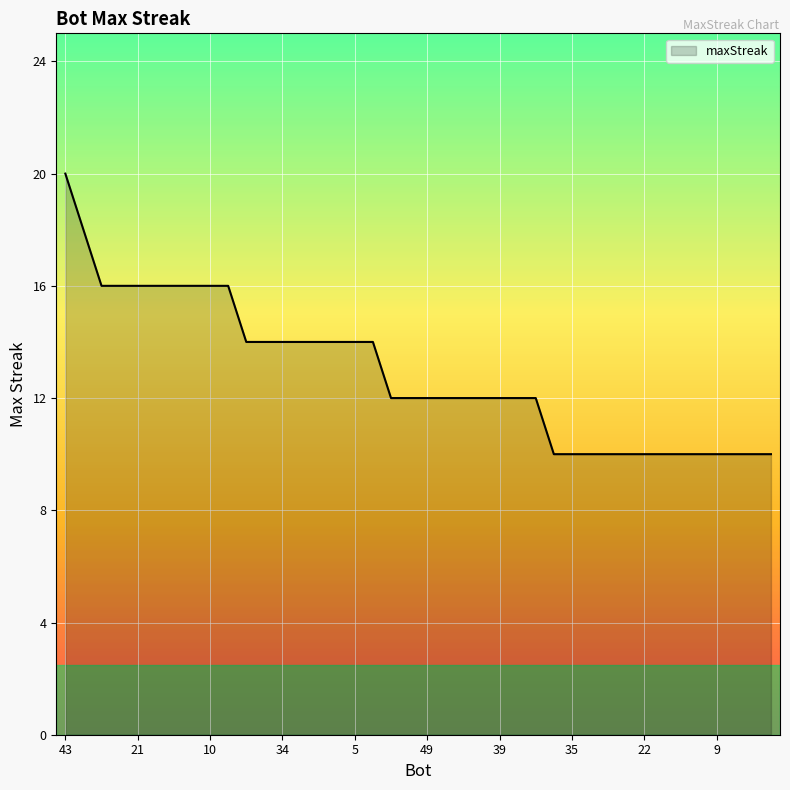

What is the difference between the maximum and minimum values?

10